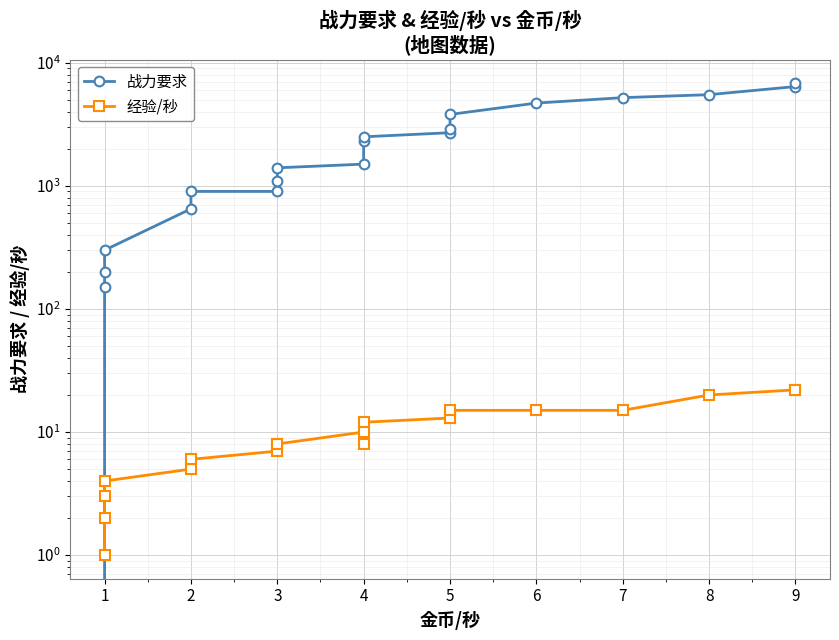

Is the value of 战力要求 at 2 greater than the value of 经验/秒 at 2?

Yes